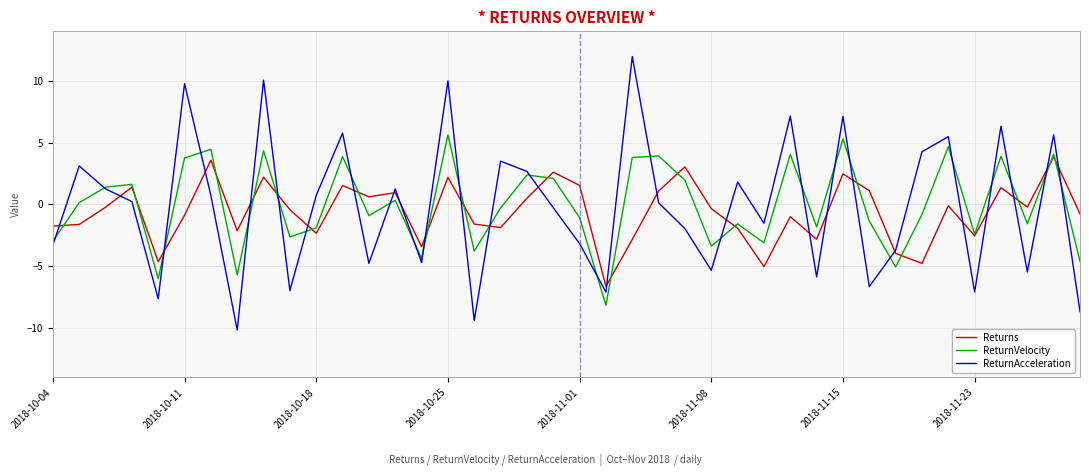

What is the maximum value for Returns?

3.8